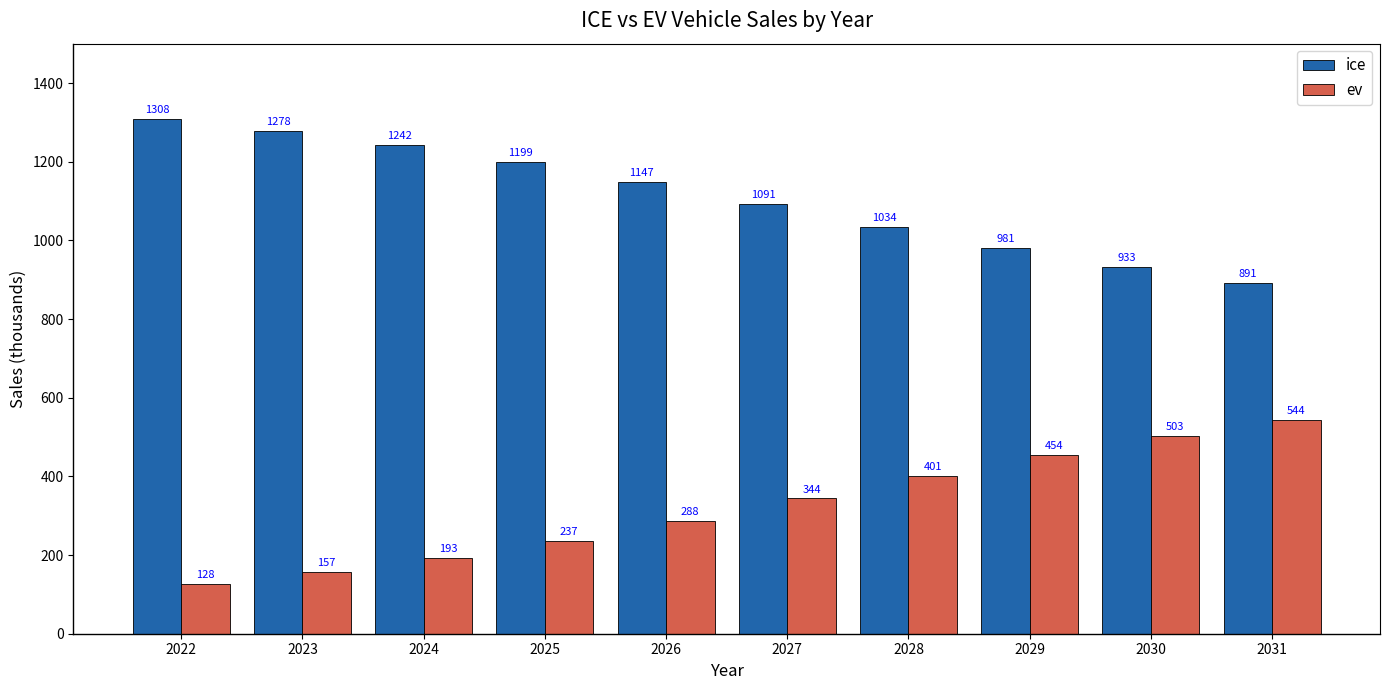

List the series in order of their peak value, highest first.

ice, ev